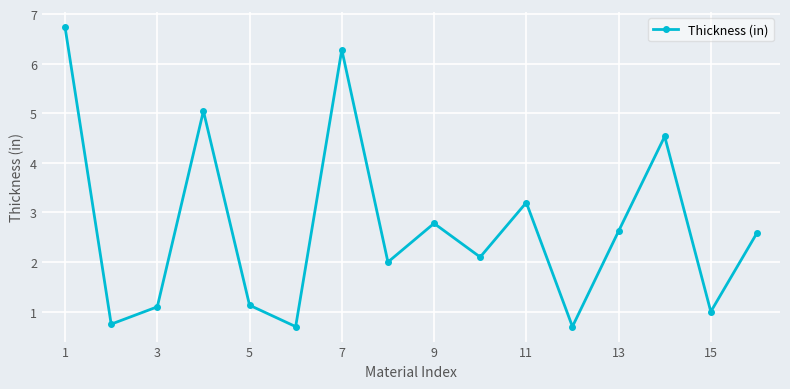

What is the greatest value displayed?

6.7